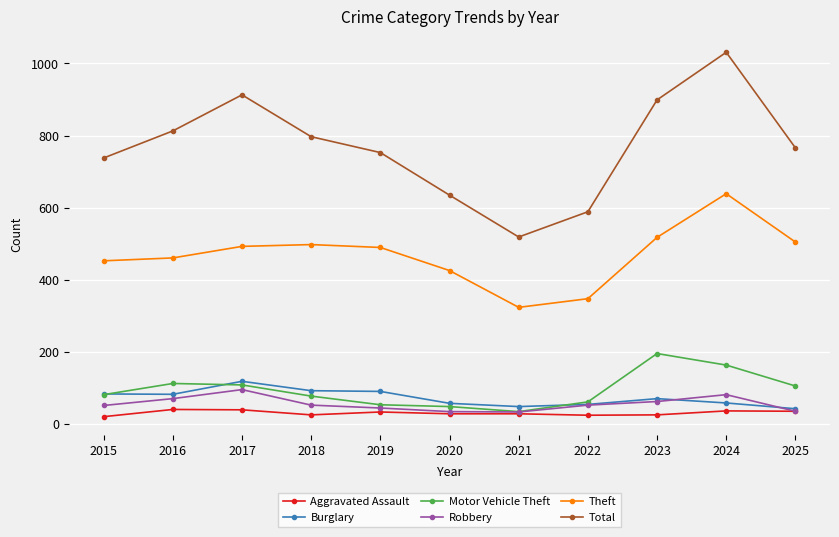

What is the total value across all series at 2021?

990